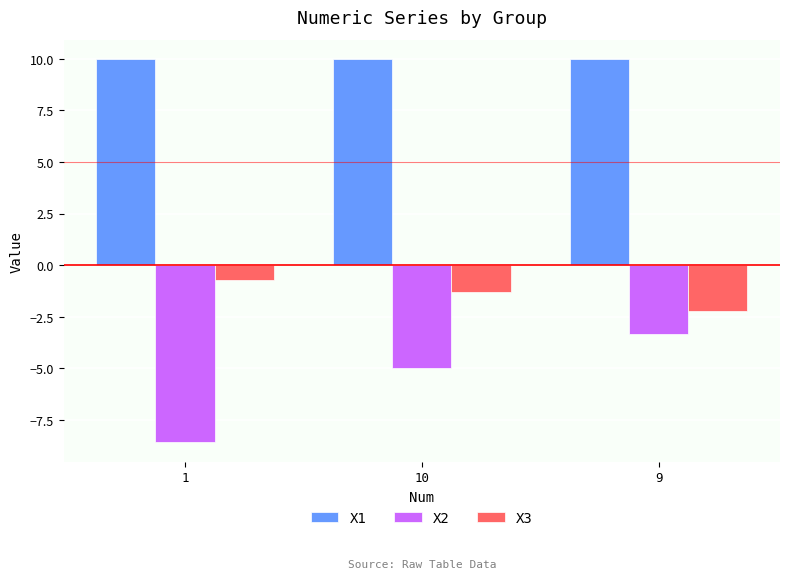

What is the label of the 3rd bar from the right?

1